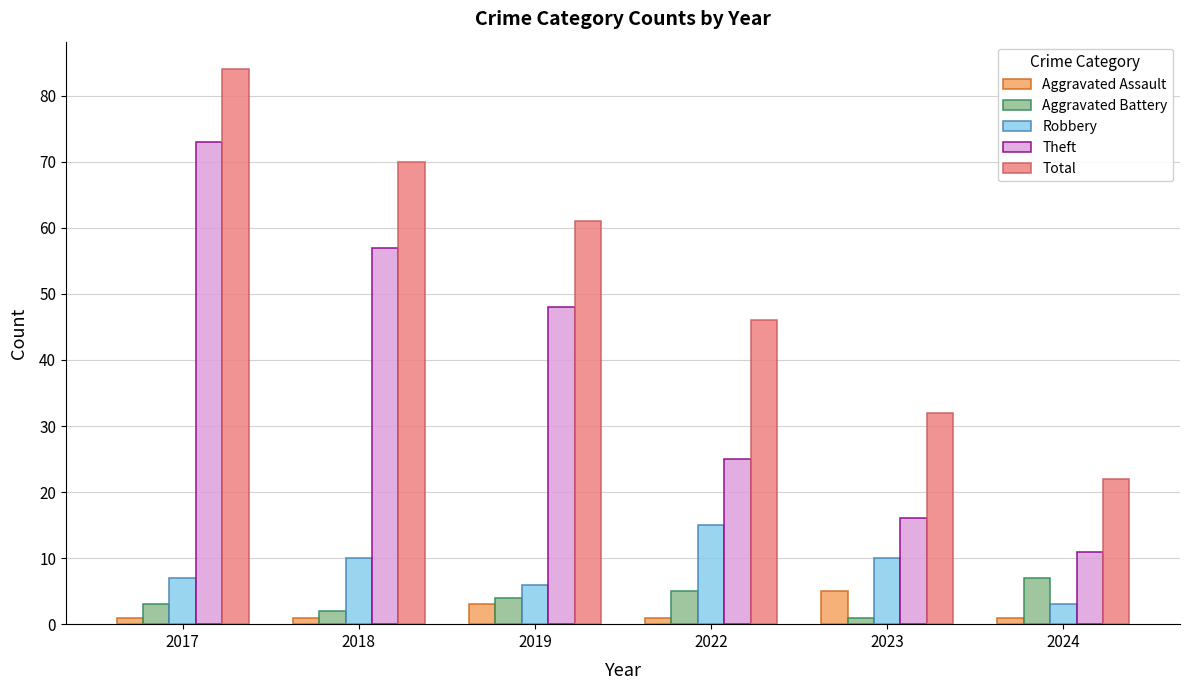

At which label is Total closest to 53?

2022